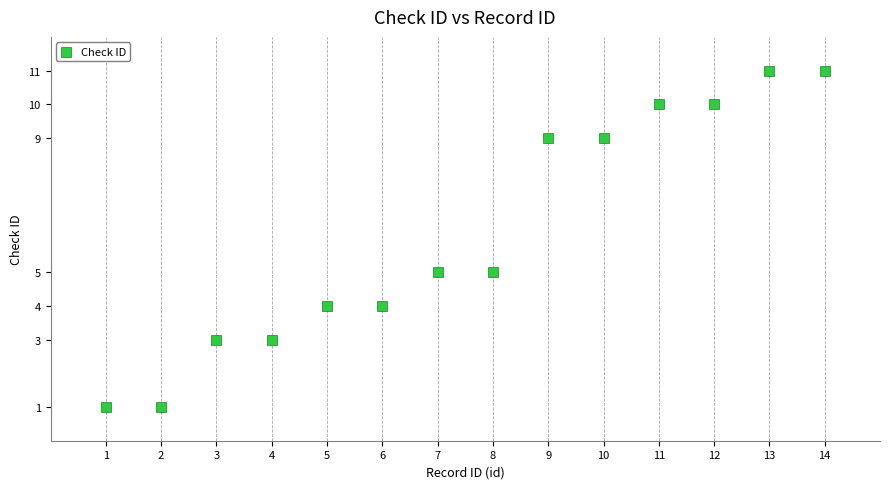

What is the range of Y values (max minus min)?

10